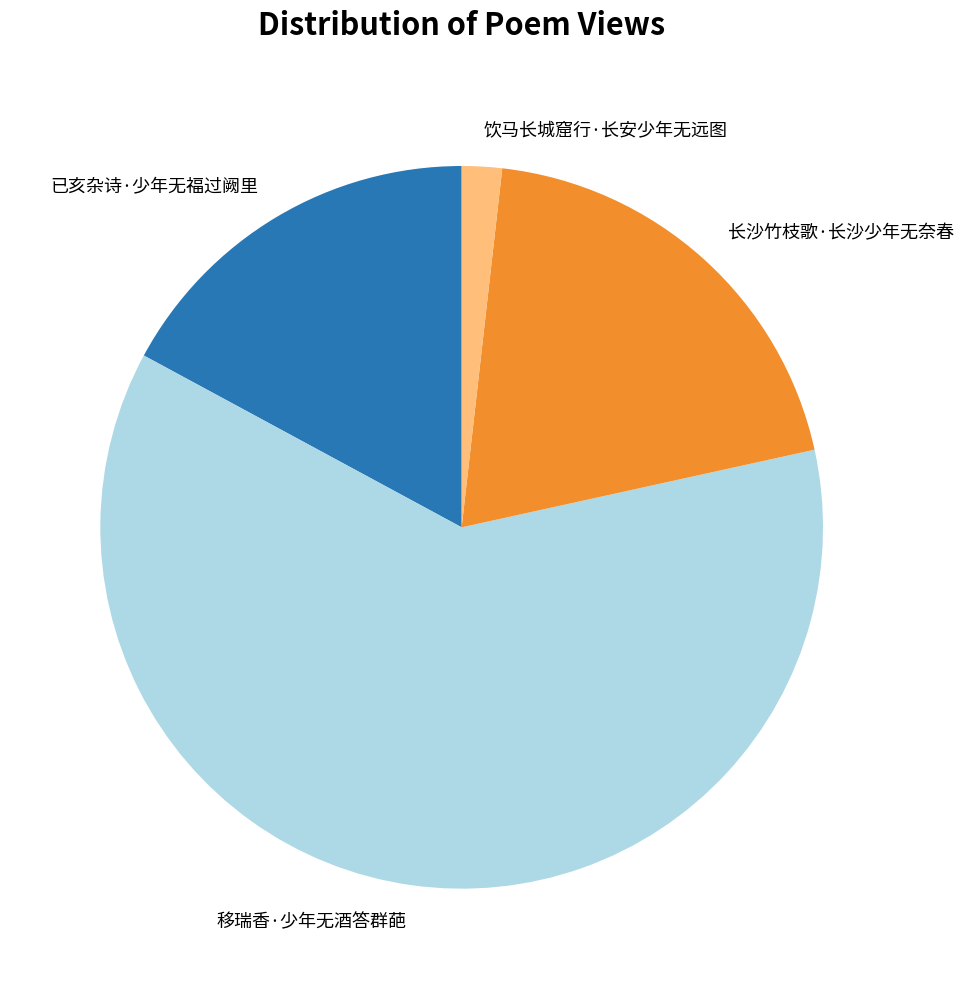

Count the number of slices in the pie.

4